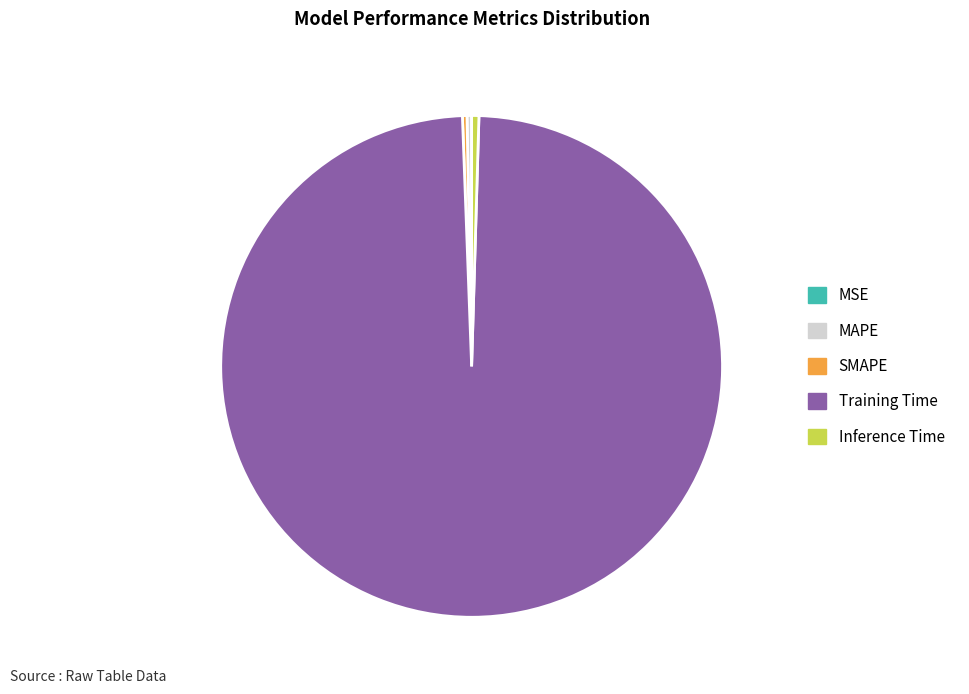

Do SMAPE and Training Time together represent more than half of the pie?

Yes